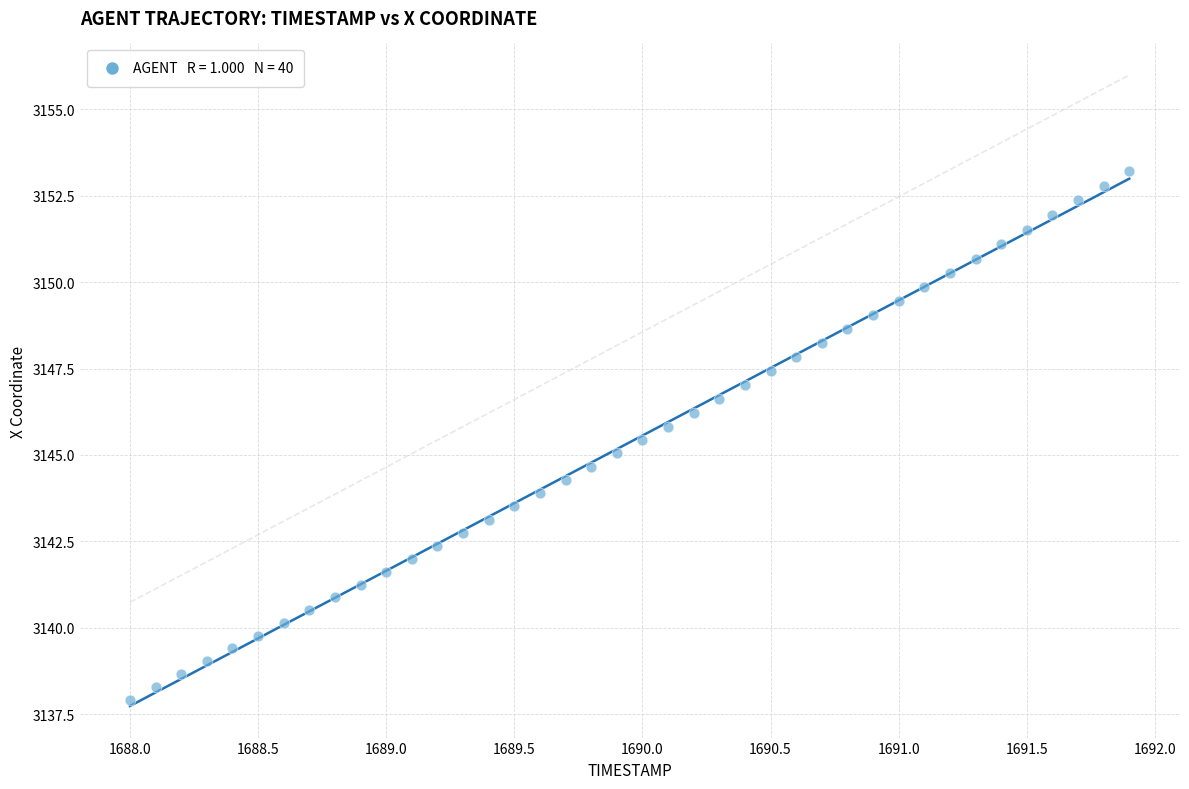

What is the range of Y values (max minus min)?

15.3